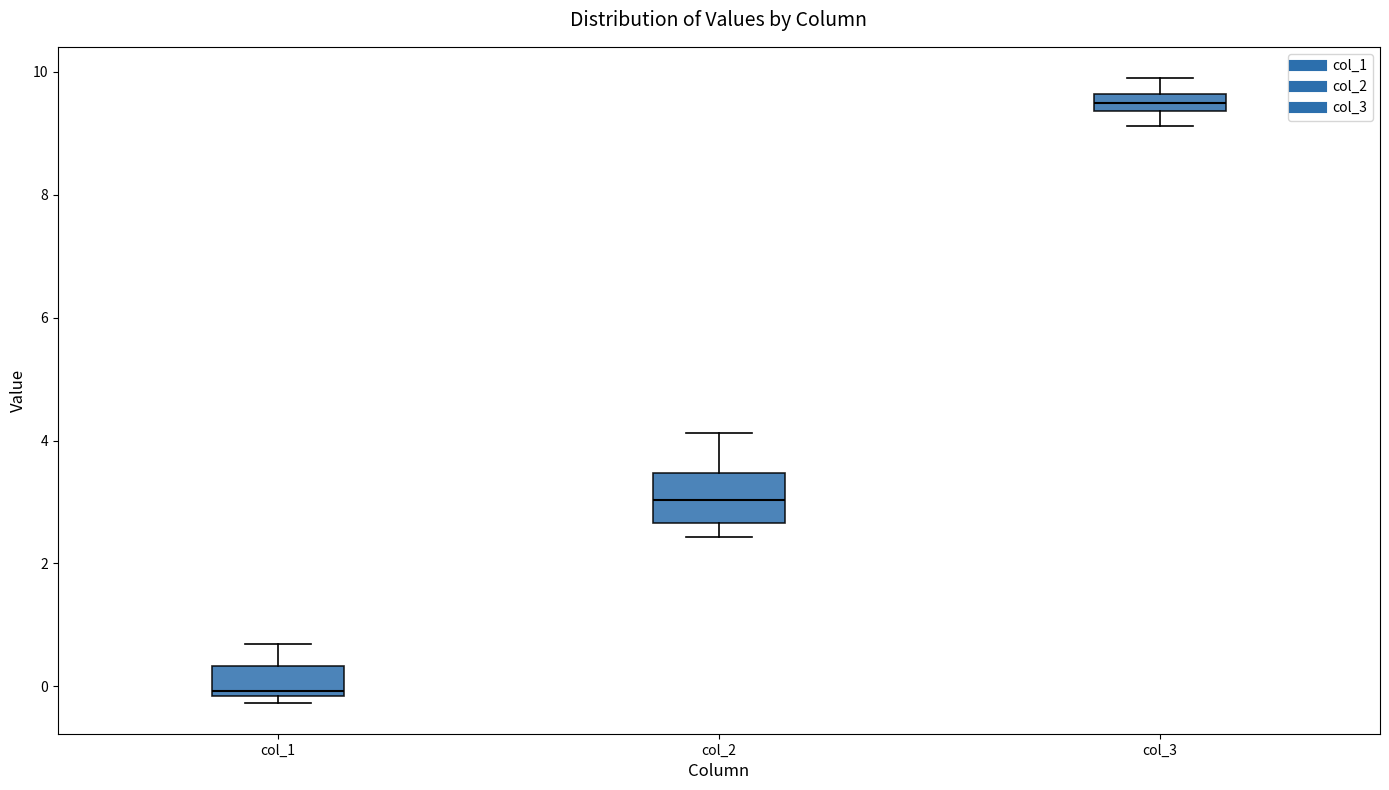

Where does the upper whisker of the box for col_2 end on the y-axis? The values are not printed on the chart, so give them approximately, as read against the axis.

4.2